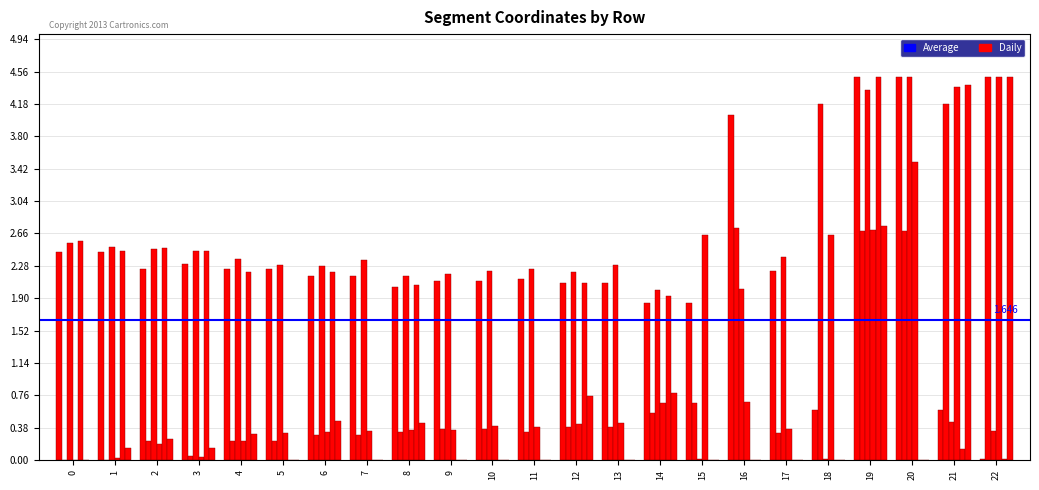

Are the bars horizontal?

No